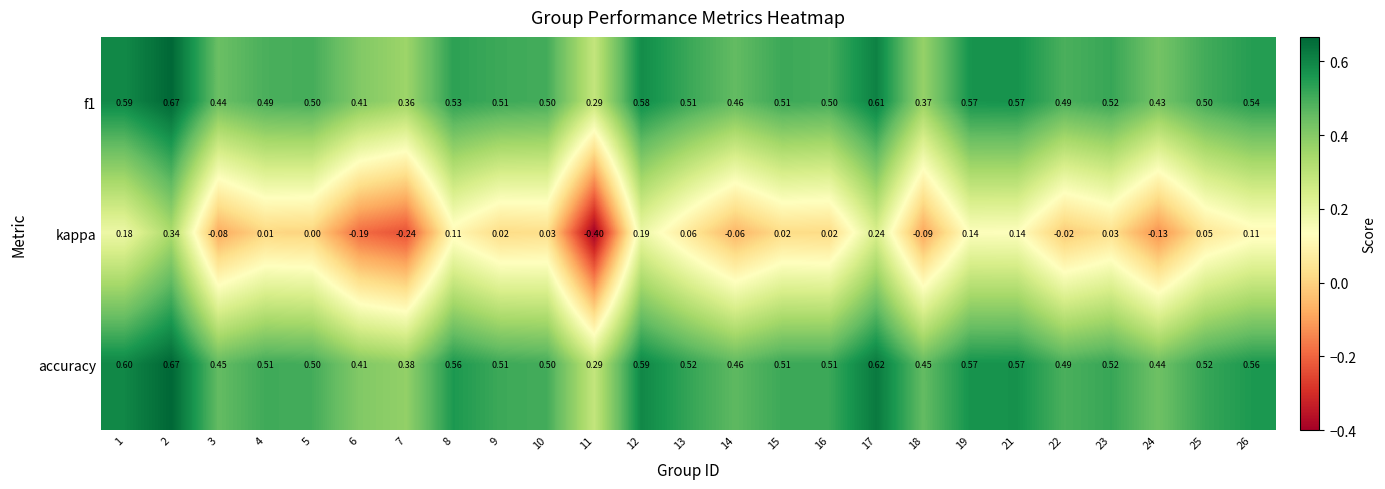

Rank the series at 7 from highest to lowest value.

accuracy, f1, kappa